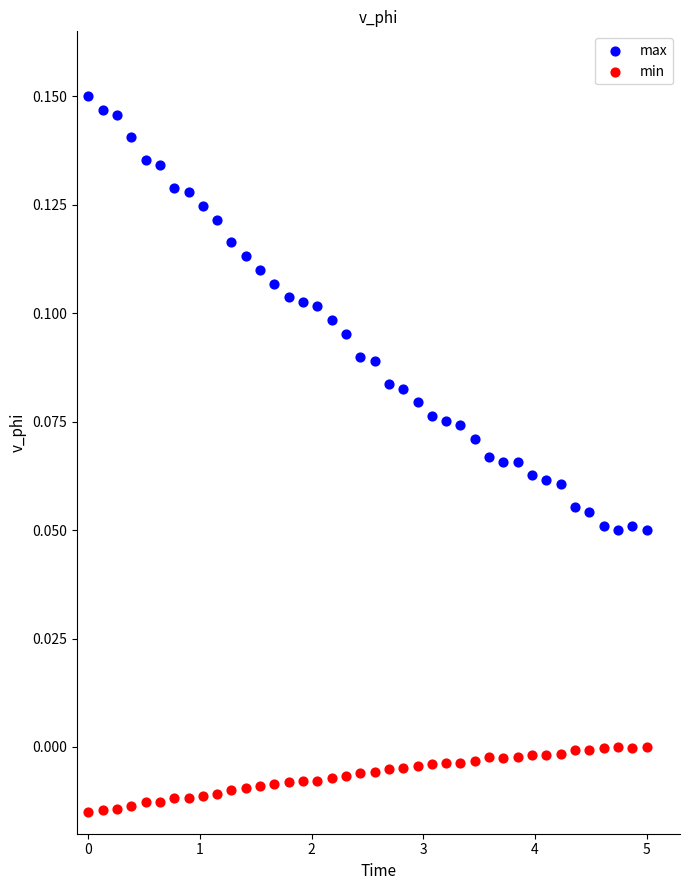

Which series contains the highest Y value?

max